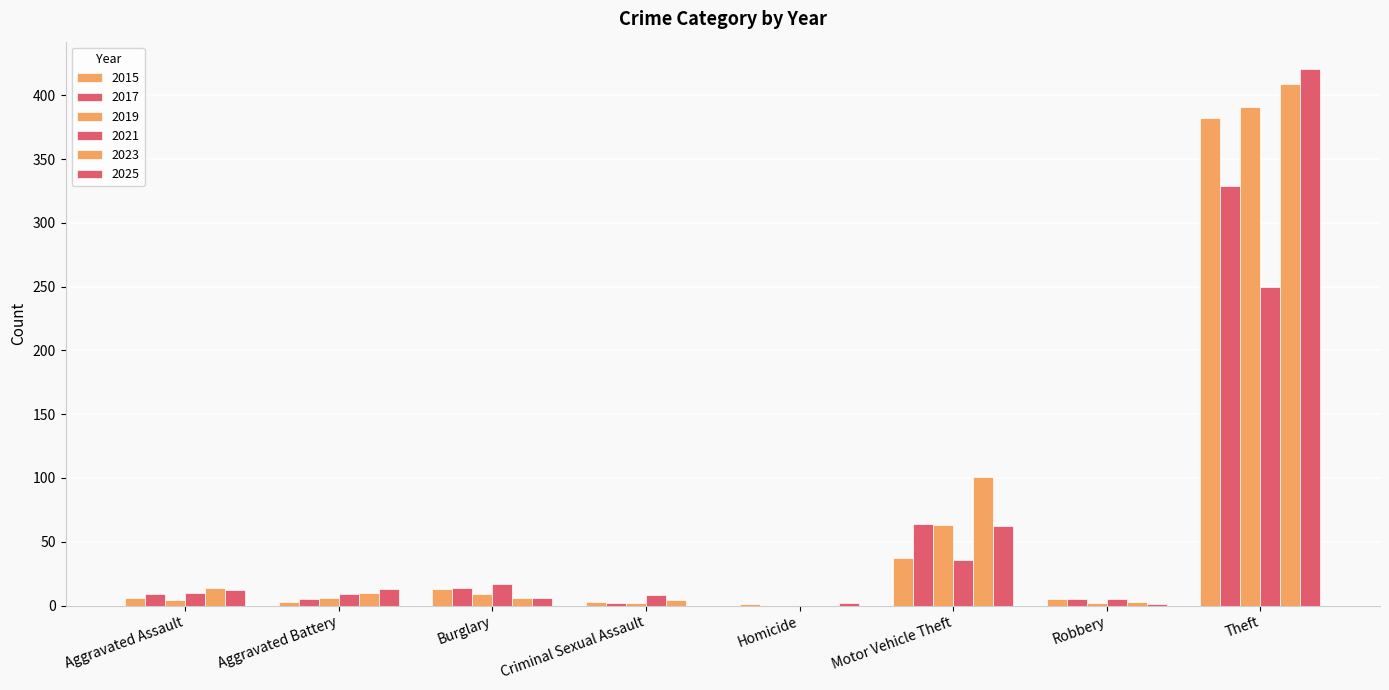

At how many categories does at least one series exceed 401?

1